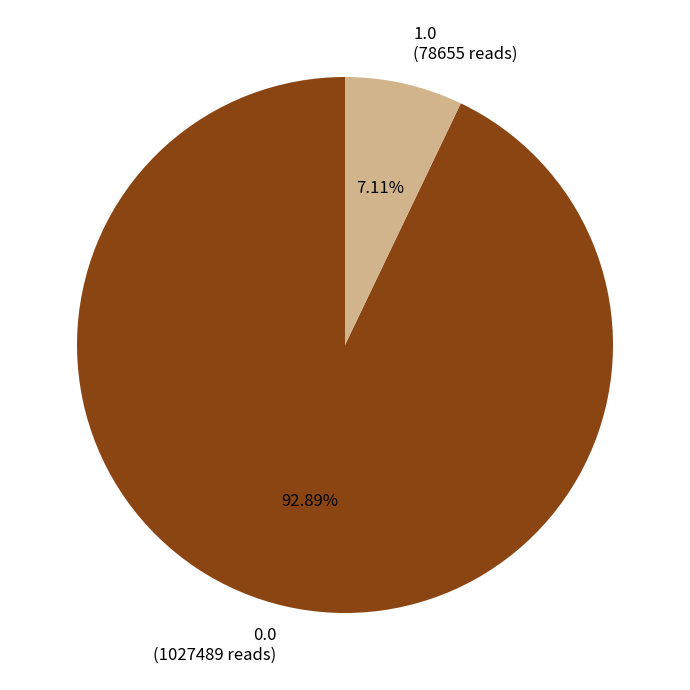

Rank the categories by value from highest to lowest.

0.0, 1.0